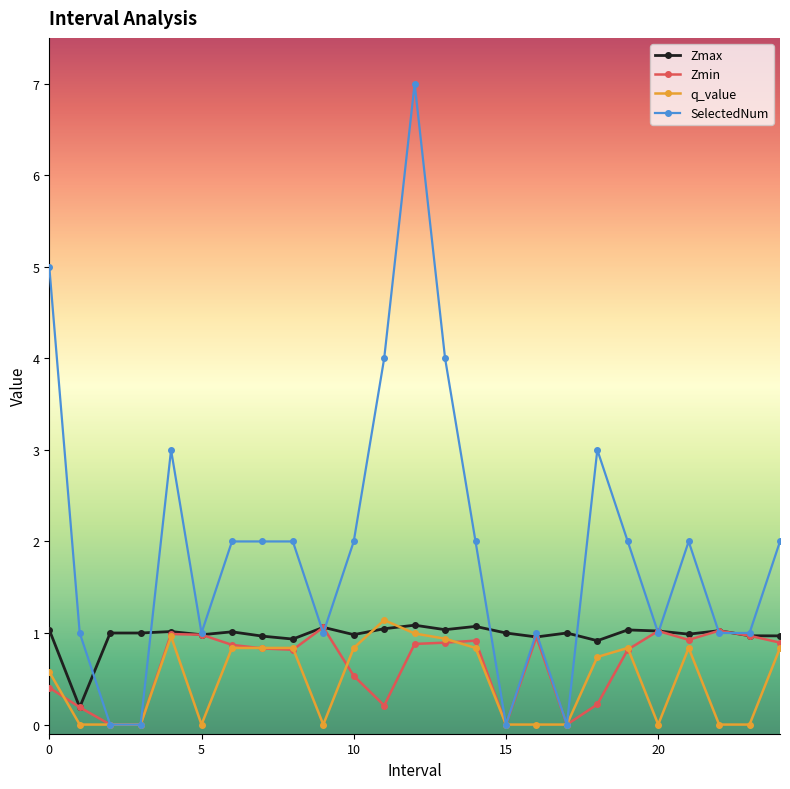

Which series has the largest total across all categories?

SelectedNum